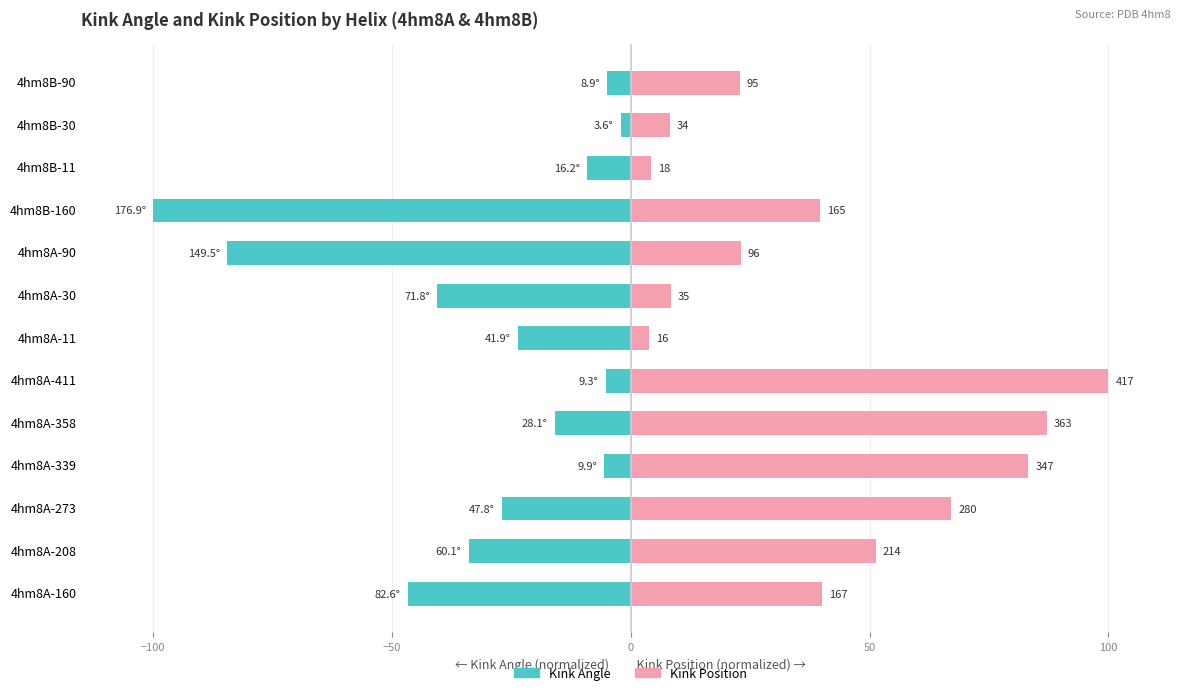

True or false: Kink_Angle has a value of -84.5 at 4hm8A-90.

True